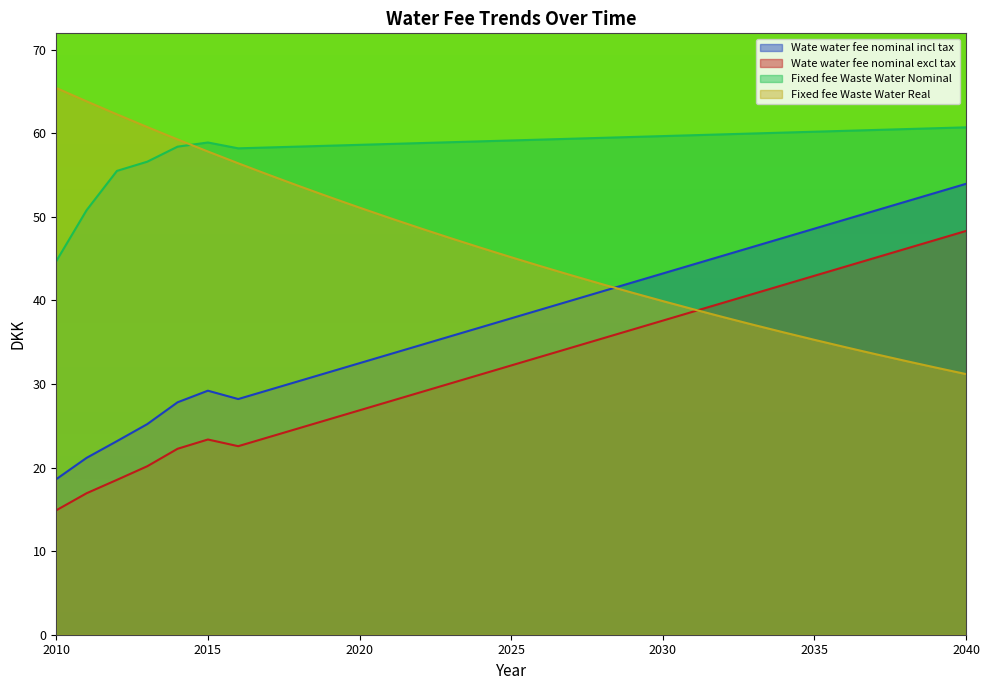

How many lines are shown in the chart?

4